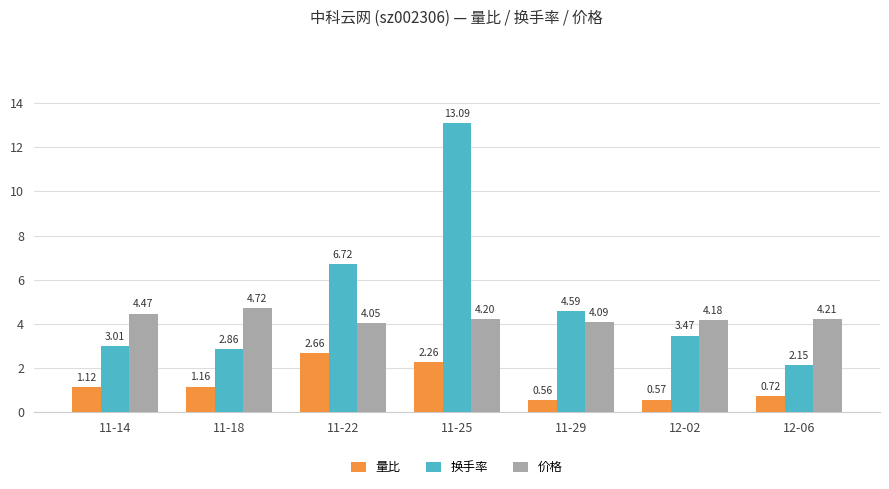

Which series has the largest range (max minus min)?

换手率